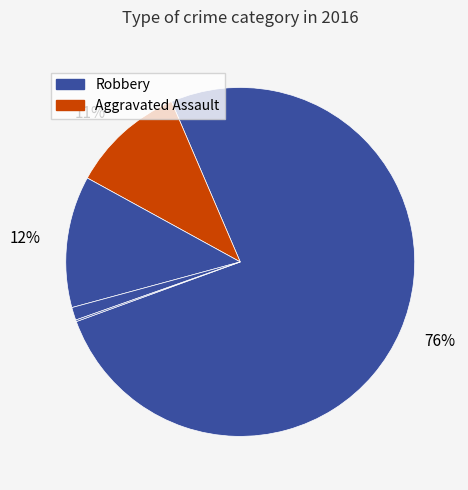

How many slices are in this pie chart?

5